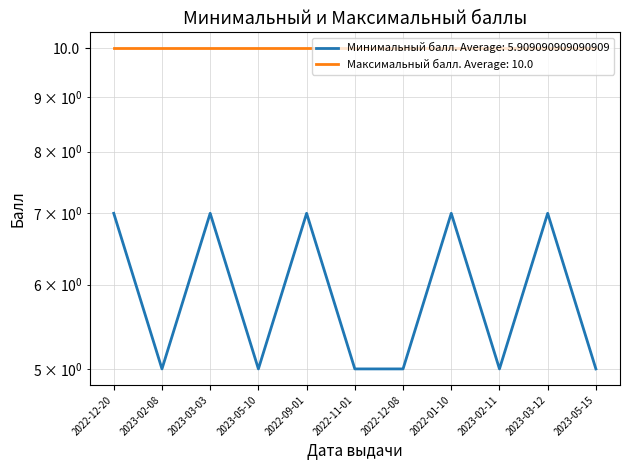

Which label corresponds to the smallest value in the chart?

2023-02-08